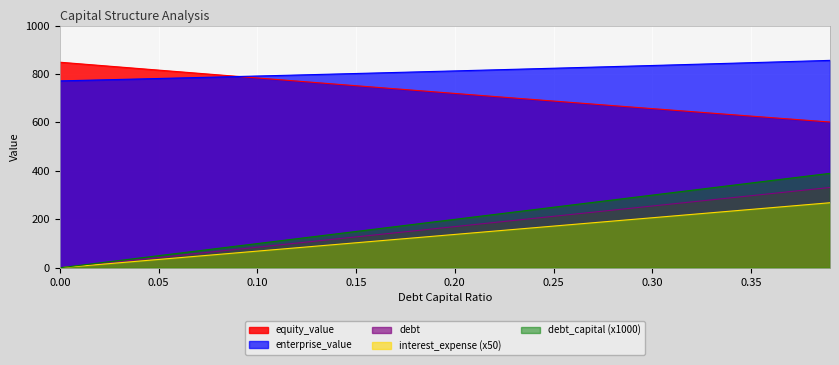

True or false: enterprise_value and interest_expense (x50) cross at least once.

False